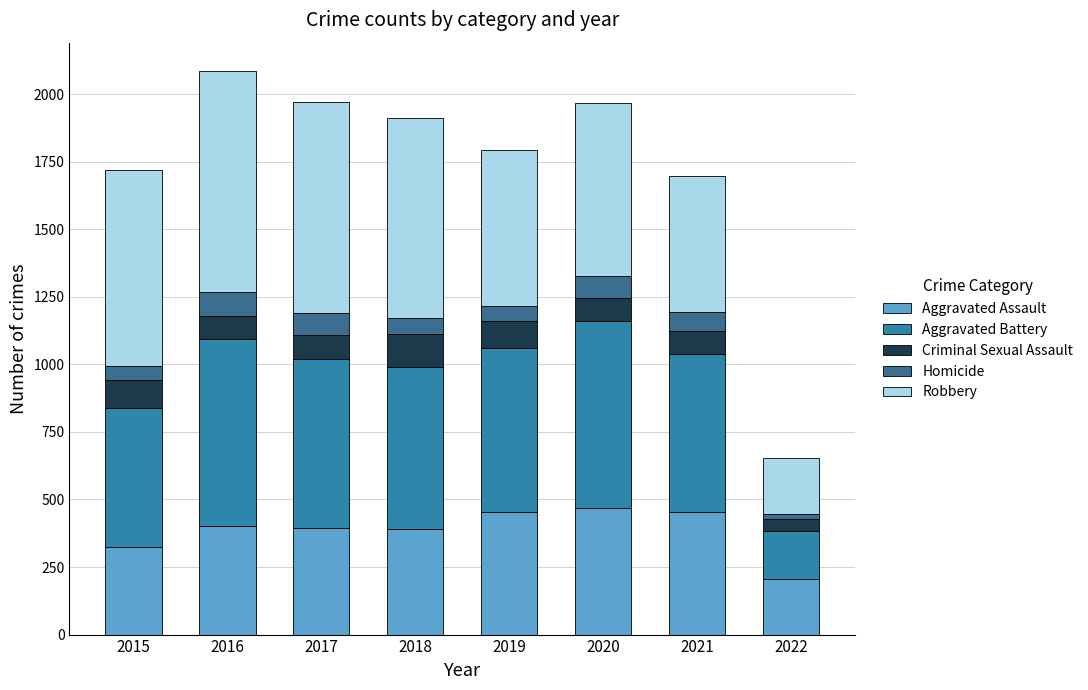

Are the bars horizontal?

No